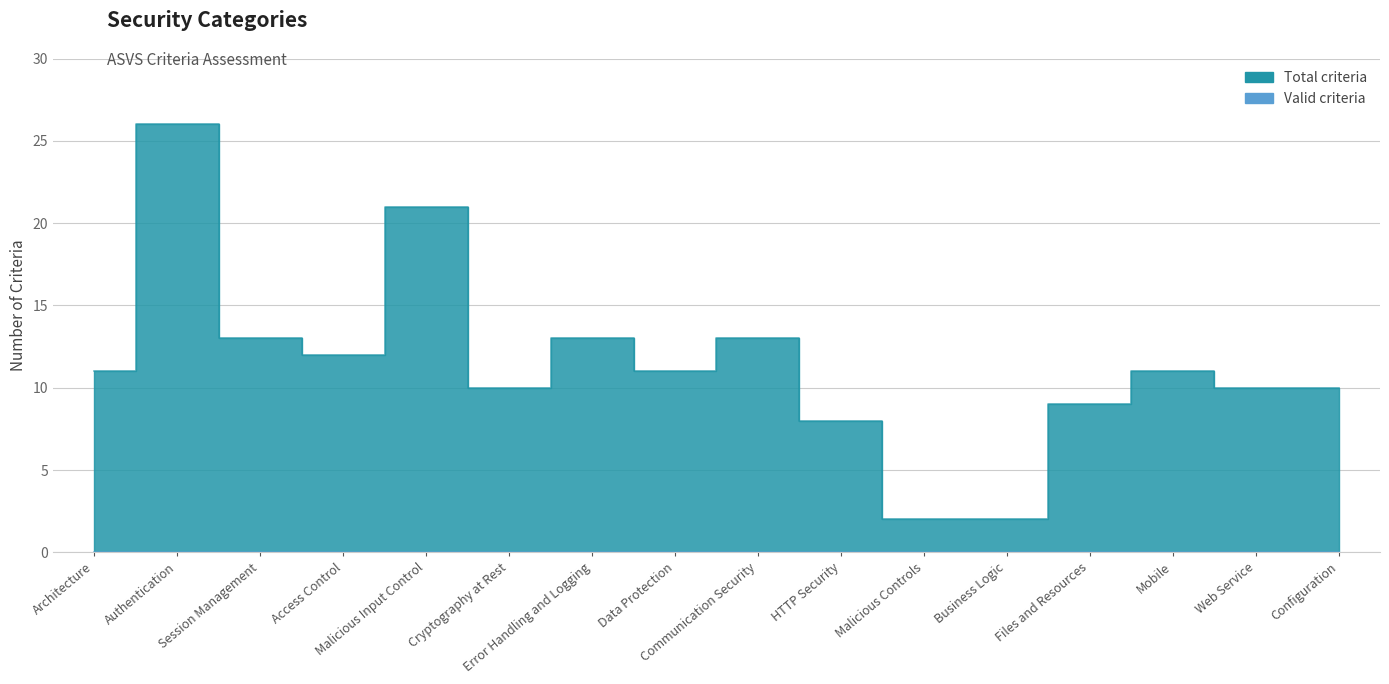

Where is the data nearest to the value 14?

Session Management